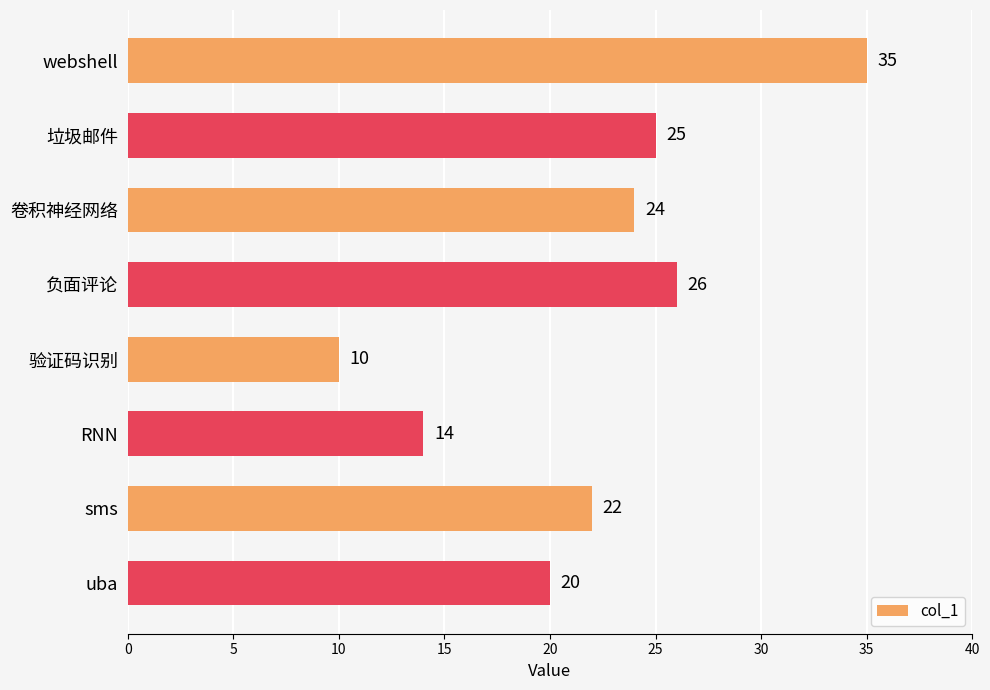

The value at sms is 15. True or false?

False